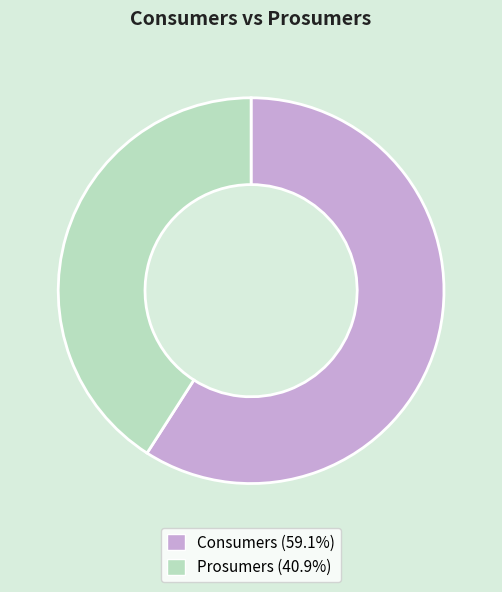

Rank the categories by value from highest to lowest.

Consumers, Prosumers